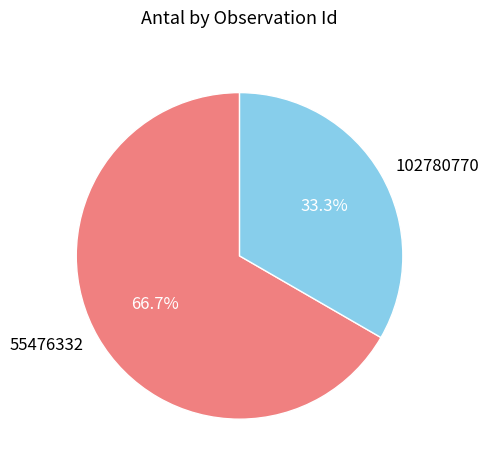

To the nearest percent, what is the difference between the 102780770 and 55476332 slice percentages?

33%